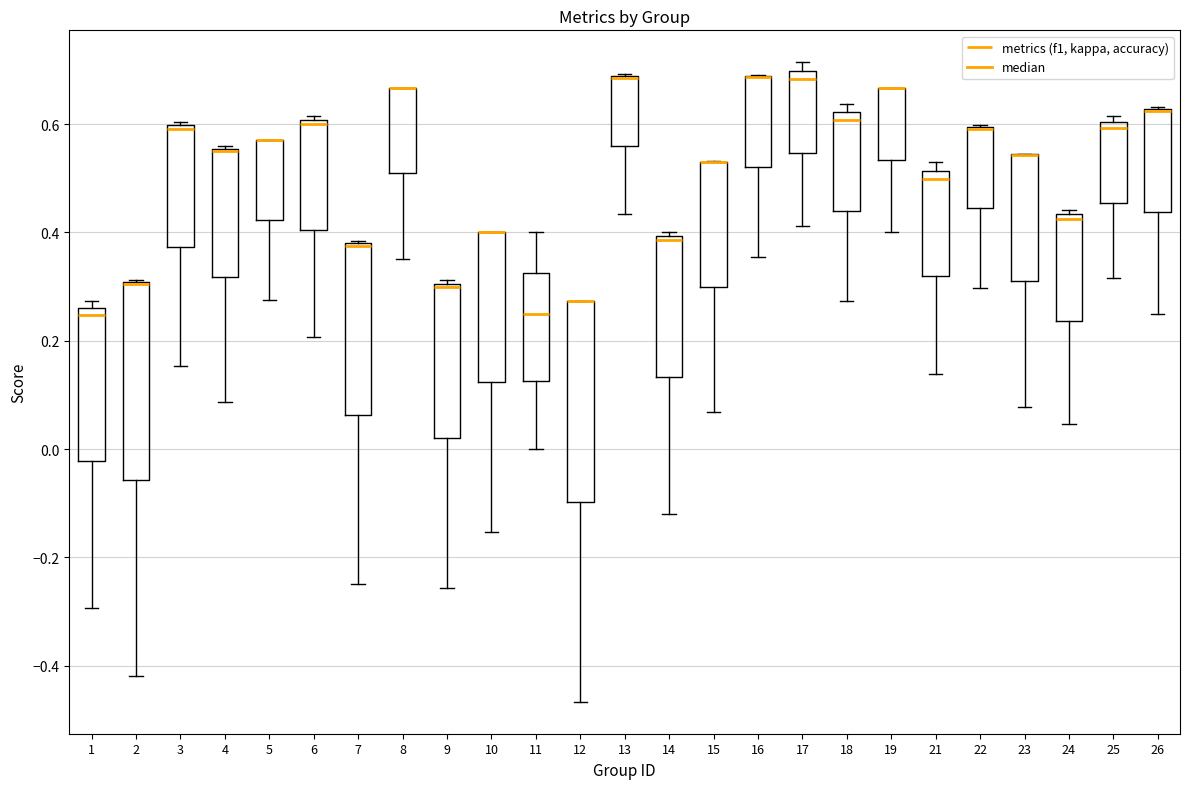

Reading left to right, transcribe this box plot: for each box, give where its median line is, the range the box spans, and where its two whiskers end, as read against the y-axis. The values are not printed on the chart, so give them approximately, as read against the axis.

1: median 0.24, box -0.02 to 0.26, whiskers -0.30 to 0.28
2: median 0.30 (drawn on the box's upper edge), box -0.06 to 0.30, whiskers -0.42 to 0.32
3: median 0.60 (just below the box's upper edge), box 0.38 to 0.60, whiskers 0.16 to 0.60 (just above the box's upper edge)
4: median 0.56 (drawn on the box's upper edge), box 0.32 to 0.56, whiskers 0.08 to 0.56
5: median 0.58 (drawn on the box's upper edge), box 0.42 to 0.58, whiskers 0.28 to 0.58
6: median 0.60 (just below the box's upper edge), box 0.40 to 0.60, whiskers 0.20 to 0.62
7: median 0.38 (drawn on the box's upper edge), box 0.06 to 0.38, whiskers -0.24 to 0.38
8: median 0.66 (drawn on the box's upper edge), box 0.50 to 0.66, whiskers 0.36 to 0.66
9: median 0.30 (just below the box's upper edge), box 0.02 to 0.30, whiskers -0.26 to 0.32
10: median 0.40 (drawn on the box's upper edge), box 0.12 to 0.40, whiskers -0.16 to 0.40
11: median 0.26, box 0.12 to 0.32, whiskers 0.00 to 0.40
12: median 0.28 (drawn on the box's upper edge), box -0.10 to 0.28, whiskers -0.46 to 0.28
13: median 0.68 (drawn on the box's upper edge), box 0.56 to 0.68, whiskers 0.44 to 0.70
14: median 0.38, box 0.14 to 0.40, whiskers -0.12 to 0.40 (just above the box's upper edge)
15: median 0.52 (drawn on the box's upper edge), box 0.30 to 0.54, whiskers 0.06 to 0.54
16: median 0.68 (drawn on the box's upper edge), box 0.52 to 0.68, whiskers 0.36 to 0.70
17: median 0.68, box 0.54 to 0.70, whiskers 0.42 to 0.72
18: median 0.60, box 0.44 to 0.62, whiskers 0.28 to 0.64
19: median 0.66 (drawn on the box's upper edge), box 0.54 to 0.66, whiskers 0.40 to 0.66
21: median 0.50, box 0.32 to 0.52, whiskers 0.14 to 0.52 (just above the box's upper edge)
22: median 0.60 (drawn on the box's upper edge), box 0.44 to 0.60, whiskers 0.30 to 0.60
23: median 0.54 (drawn on the box's upper edge), box 0.32 to 0.54, whiskers 0.08 to 0.54
24: median 0.42, box 0.24 to 0.44, whiskers 0.04 to 0.44 (just above the box's upper edge)
25: median 0.60 (just below the box's upper edge), box 0.46 to 0.60, whiskers 0.32 to 0.62
26: median 0.62 (drawn on the box's upper edge), box 0.44 to 0.62, whiskers 0.26 to 0.64